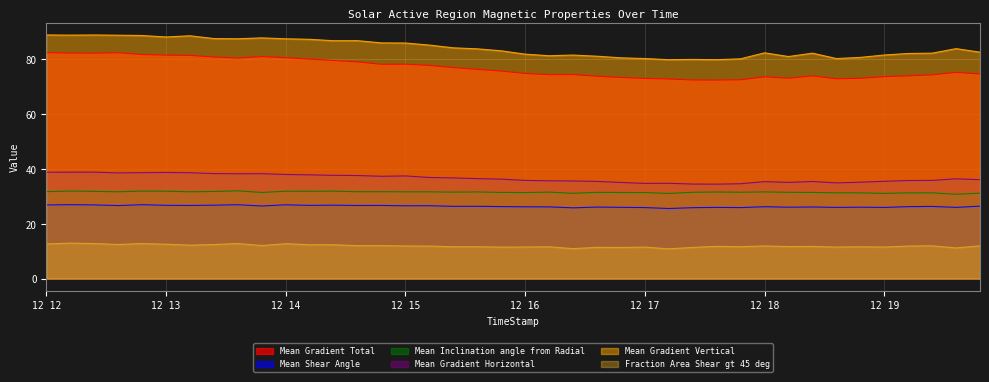

What is the value of the Mean Gradient Horizontal point at the 18th from the left?

36.8